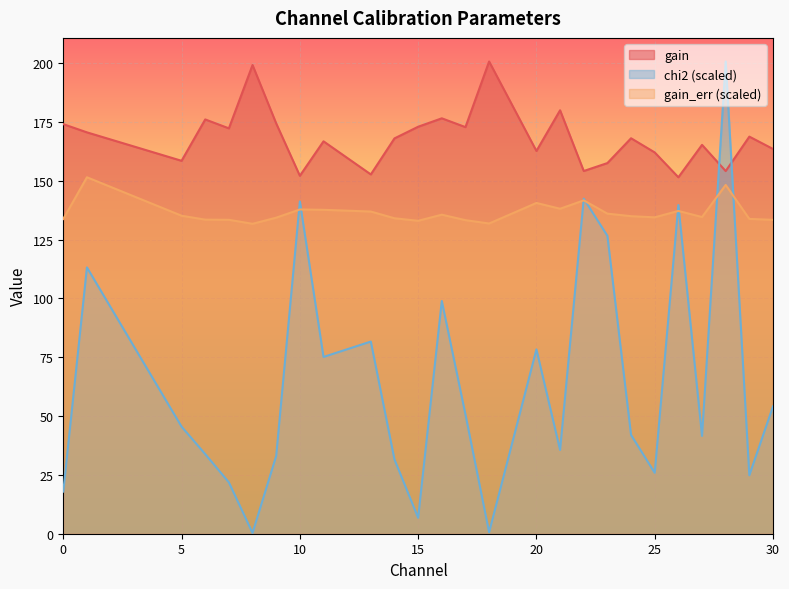

What is the average value of the chi2 series?

64.0